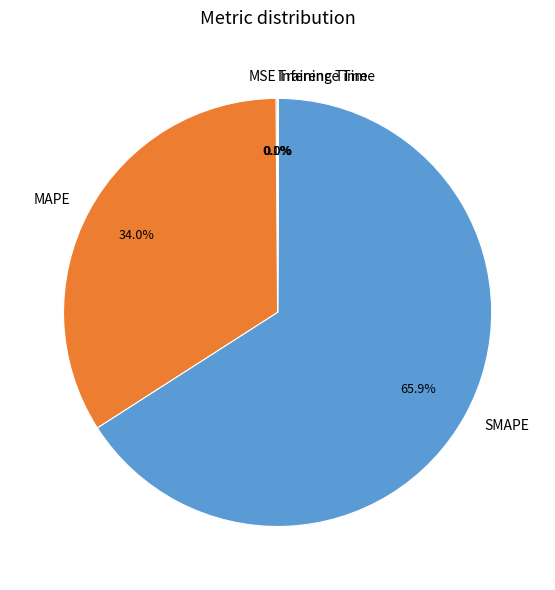

What portion of the pie excludes SMAPE?

34.1%